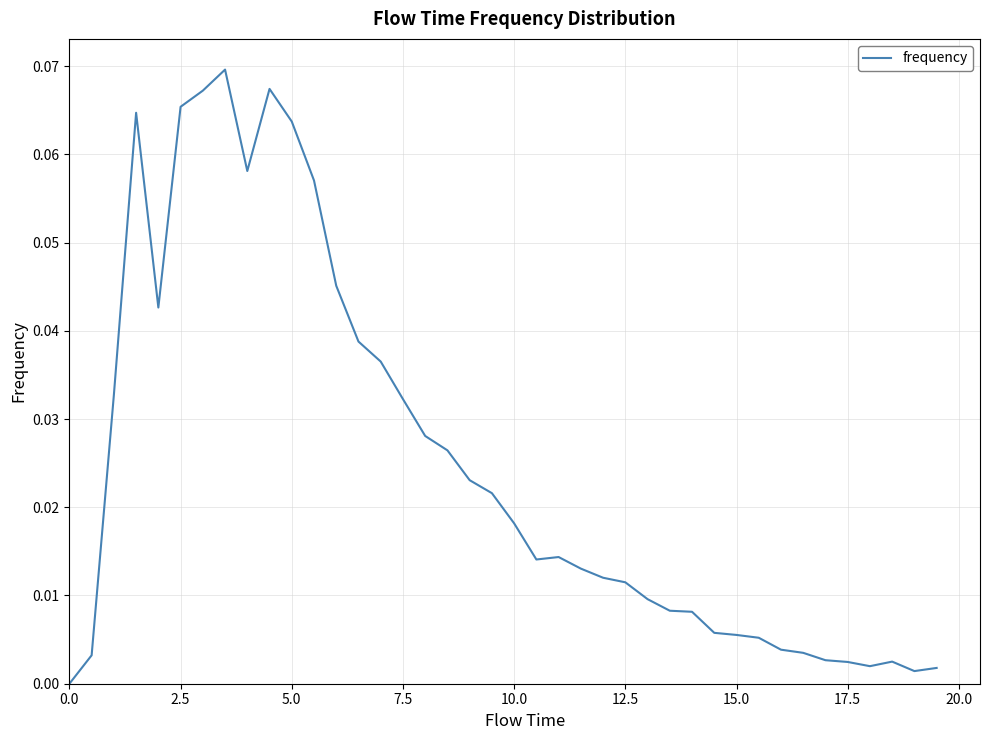

What is the maximum value shown in the chart?

0.1